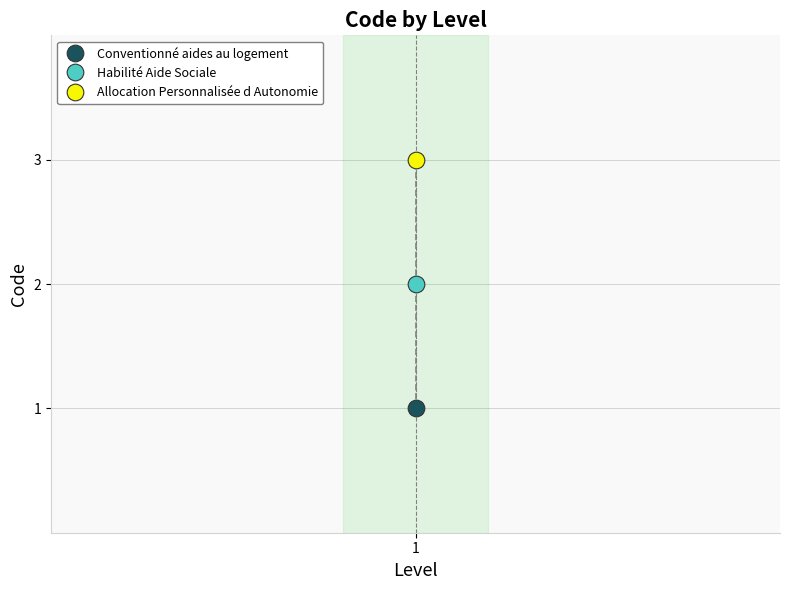

Reading right to left, extract all data points from this chart.

1=3	1=2	1=1